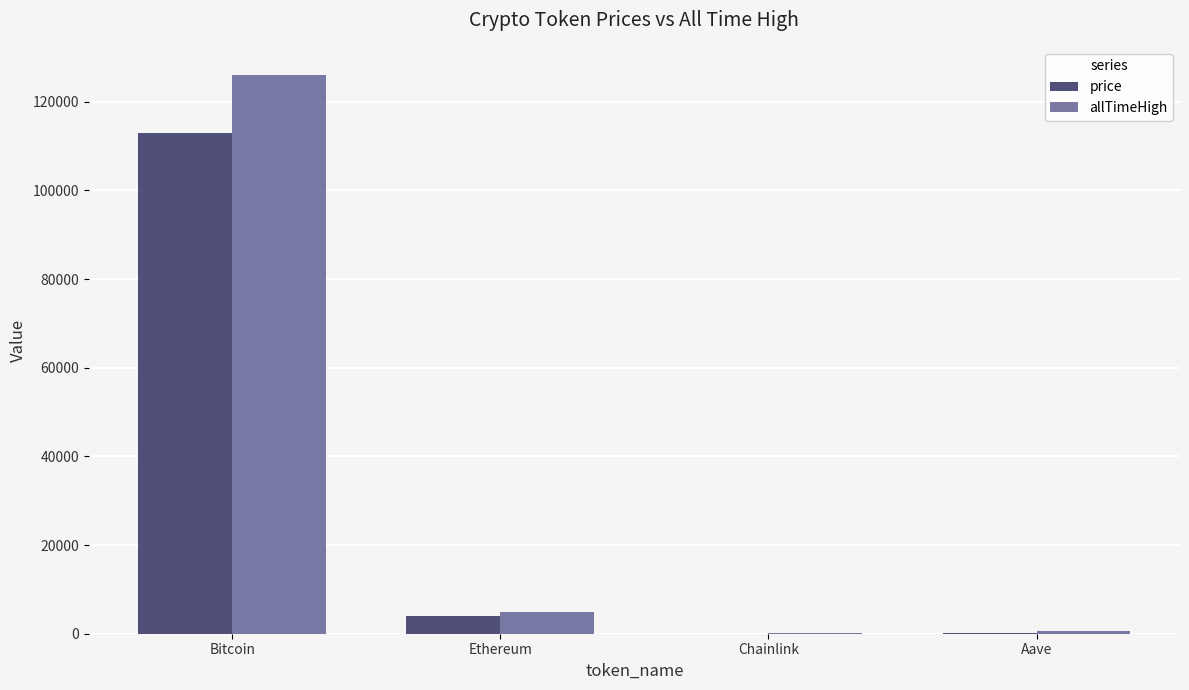

Is it true that price equals 4019.6 at Ethereum?

True